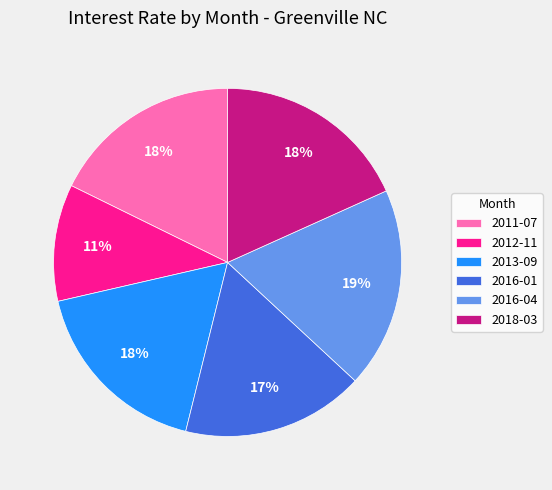

To the nearest percent, what is the combined percentage of 2018-03 and 2012-11?

29%